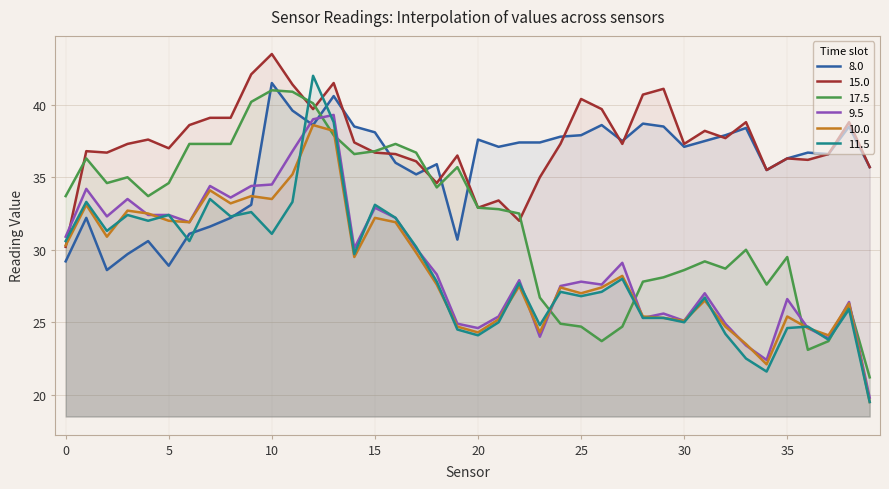

Is it true that 17.5 equals 23.7 at 37?

True